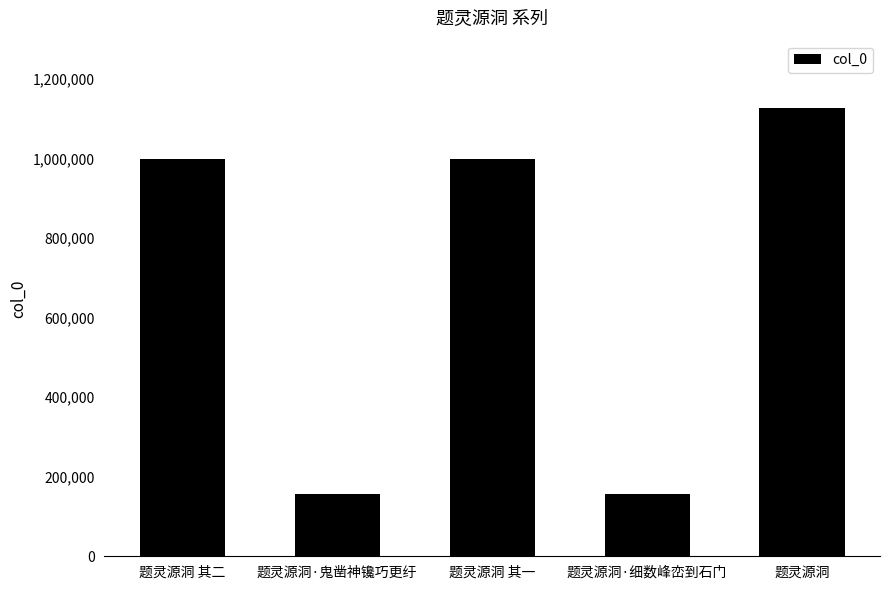

What value does the data have at 题灵源洞 其一, to the nearest 50?

998850